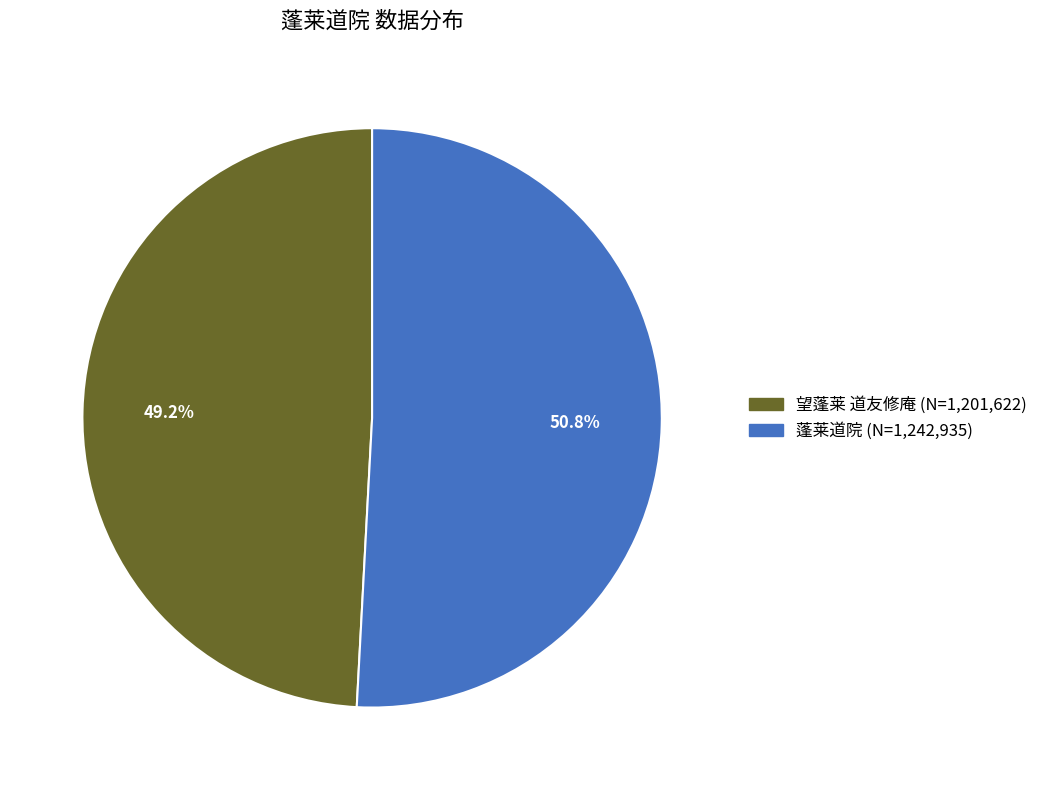

To the nearest percent, what portion does 蓬莱道院 represent?

51%